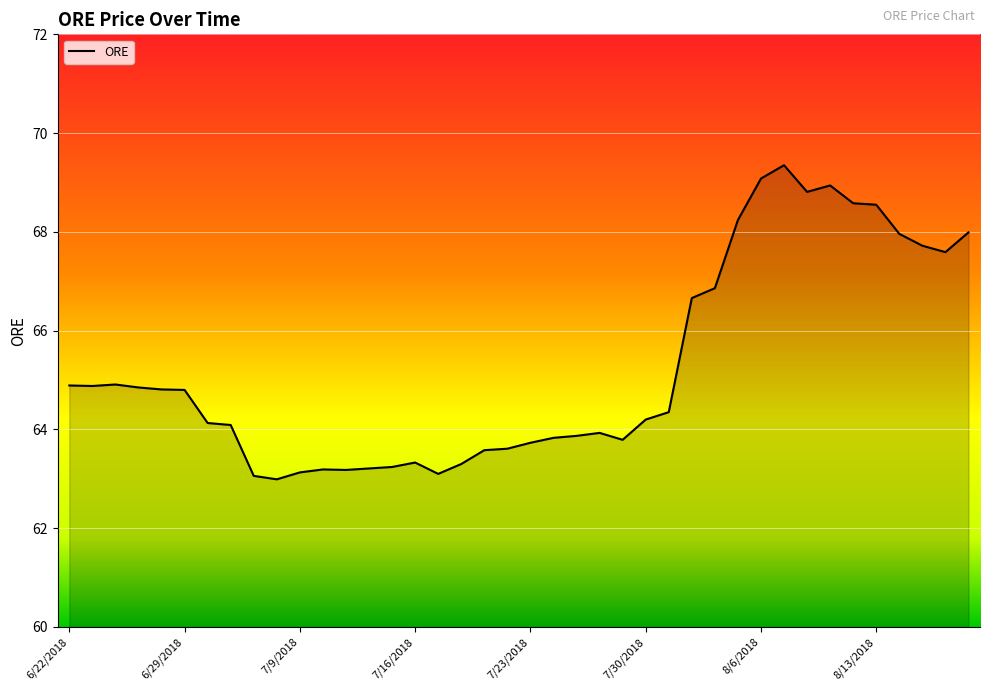

What is the difference between the maximum and minimum values?

6.4